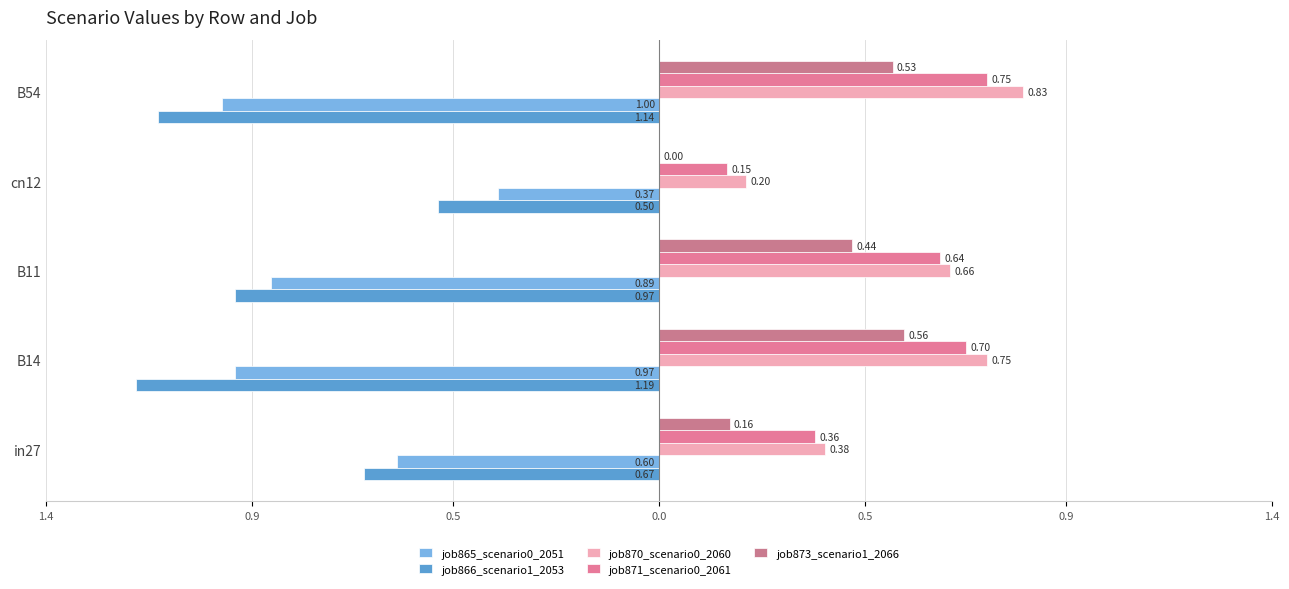

What is the difference between the maximum and second lowest values in the job866_scenario1_2053 series?

0.6